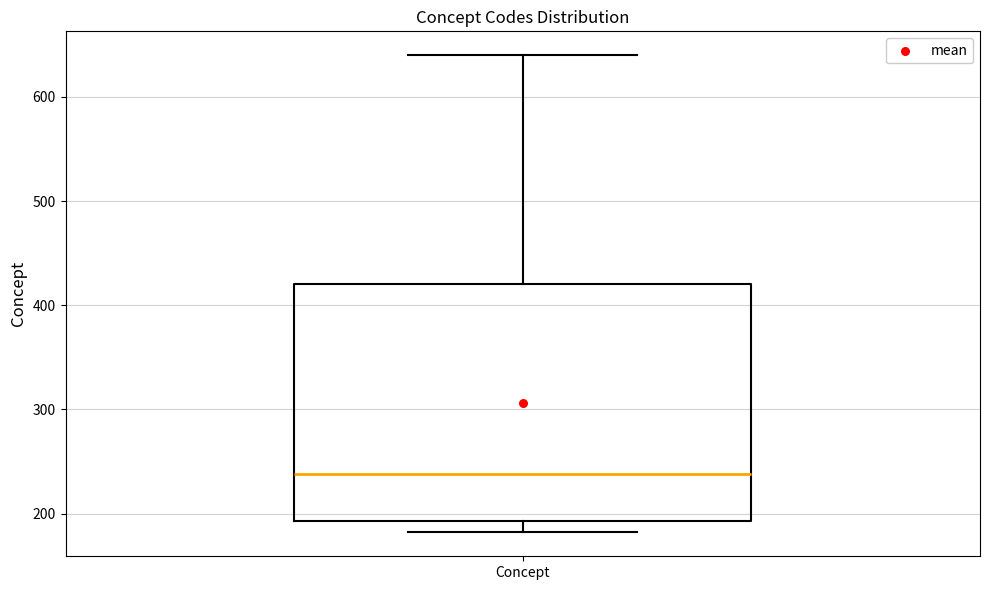

Read this box plot against the y-axis: the position of the median line, the range covered by the box, and the ends of both whiskers. The values are not printed on the chart, so give them approximately, as read against the axis.

median 240, box 190 to 420, whiskers 180 to 640